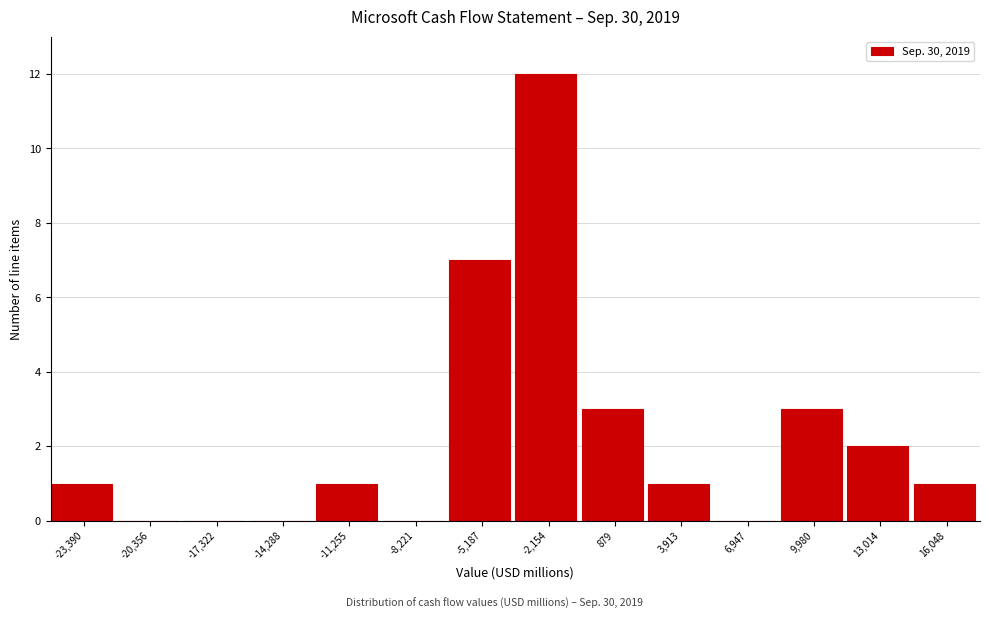

Reading left to right, extract all data points from this chart.

-23,390=1	-20,356=0	-17,322=0	-14,288=0	-11,255=1	-8,221=0	-5,187=7	-2,154=12	879=3	3,913=1	6,947=0	9,980=3	13,014=2	16,048=1